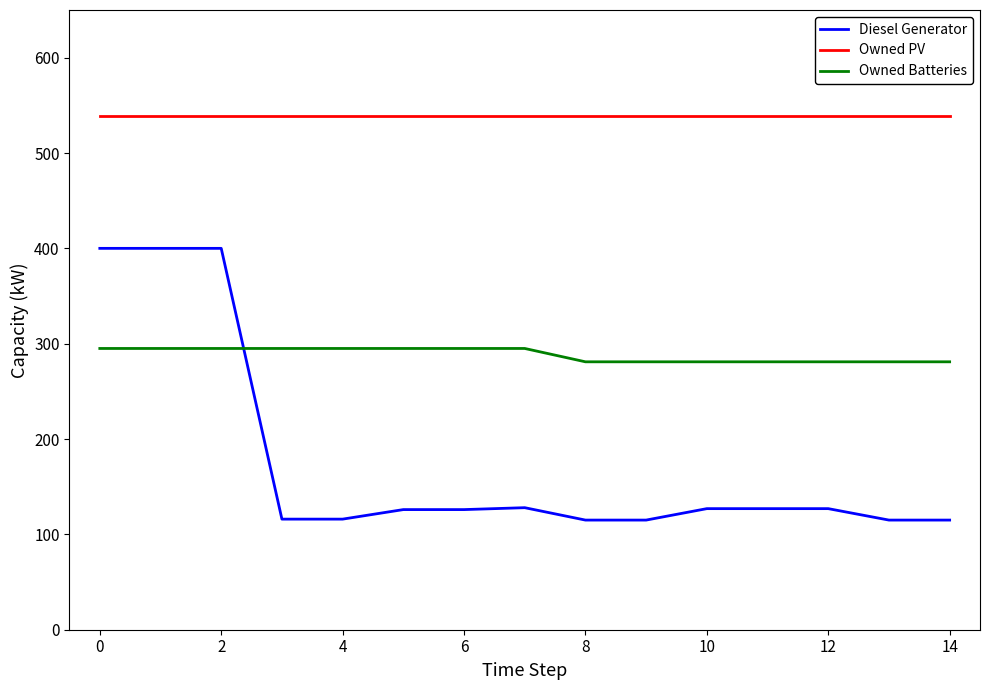

True or false: Owned Batteries and Owned PV cross at least once.

False